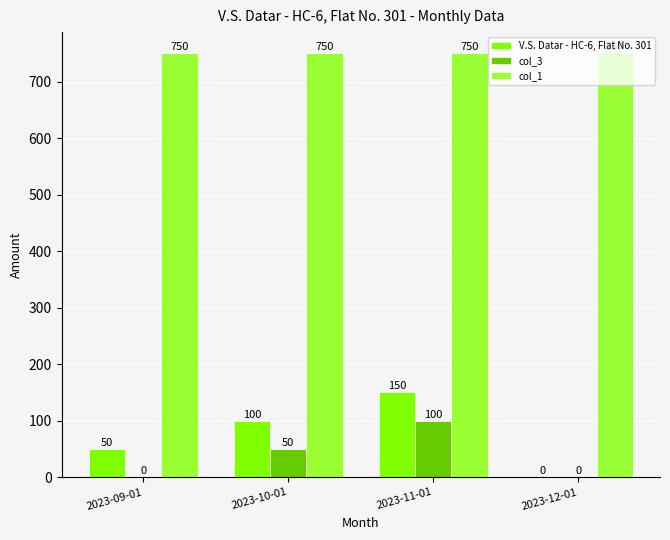

Reading right to left, list all the values displayed in this chart.

V.S. Datar - HC-6, Flat No. 301: 0	150	100	50
col_3: 0	100	50	0
col_1: 750	750	750	750